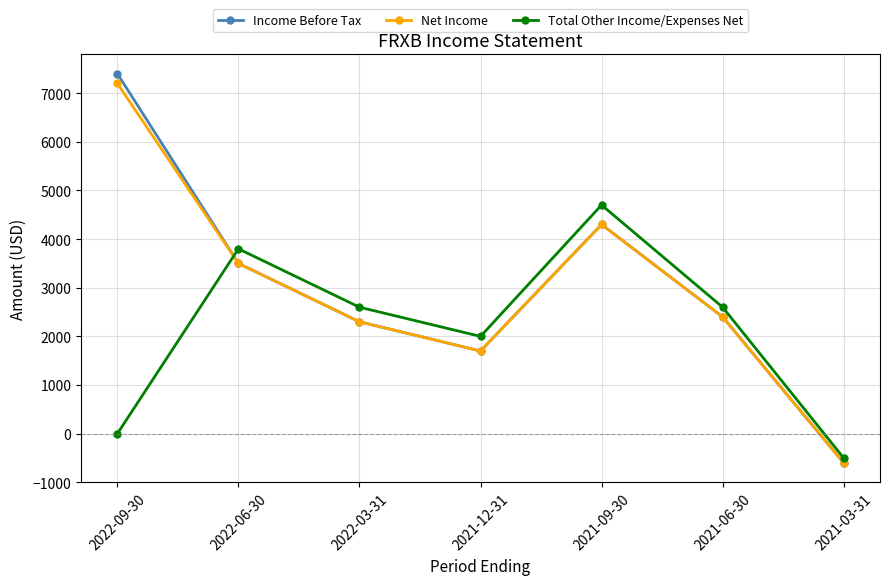

Where is the first local minimum for Income Before Tax?

2021-12-31